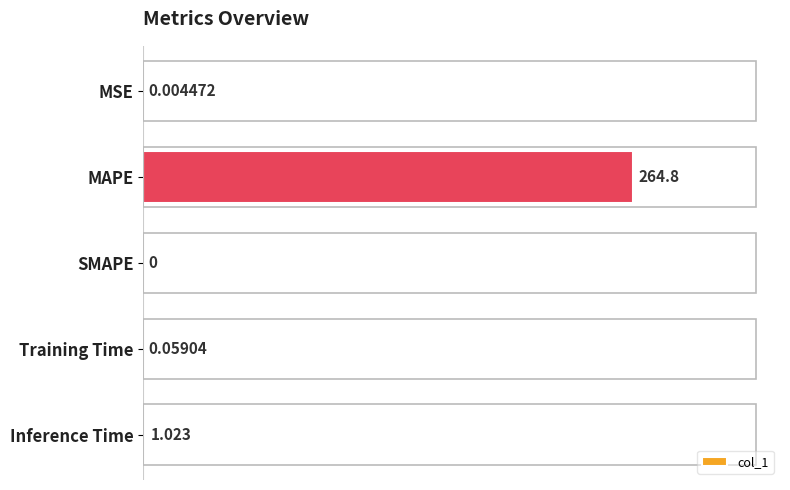

Between Inference Time and Training Time, which is larger?

Inference Time